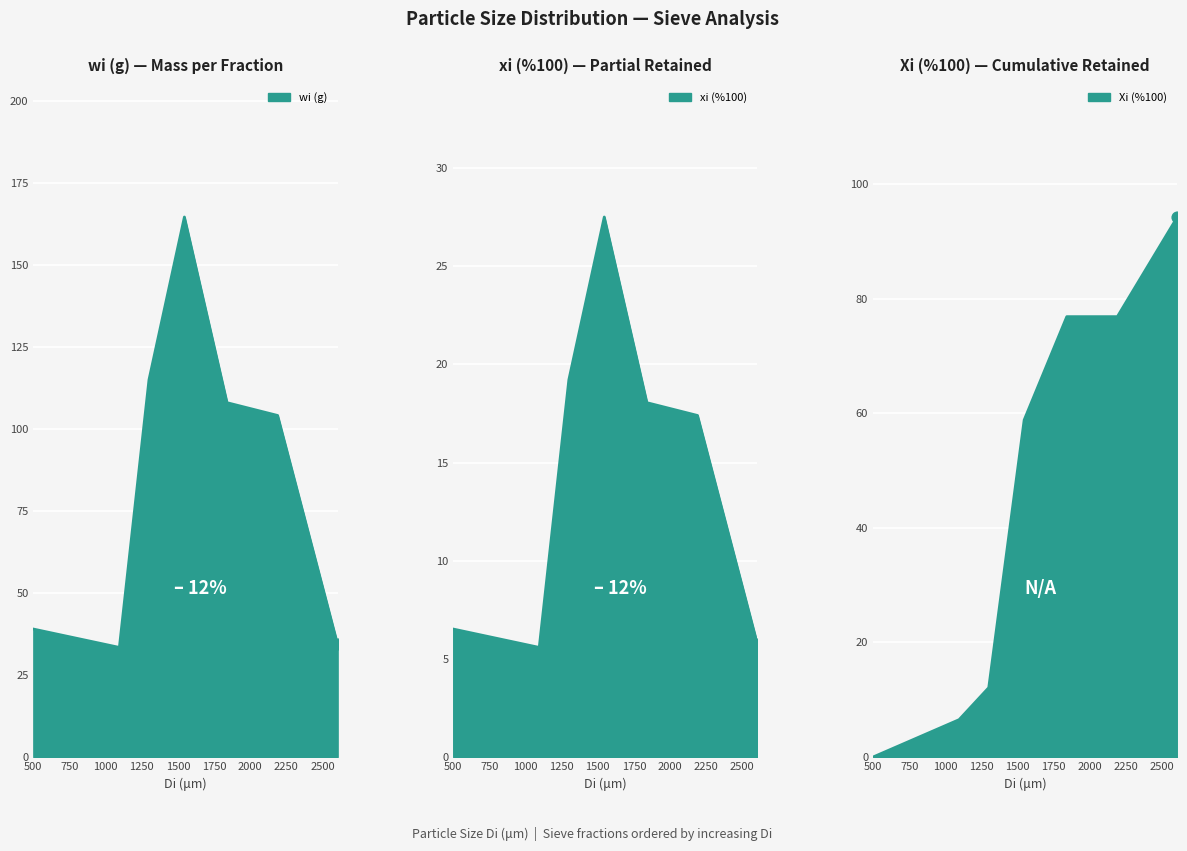

What is the total value across all series at 1545?

250.9